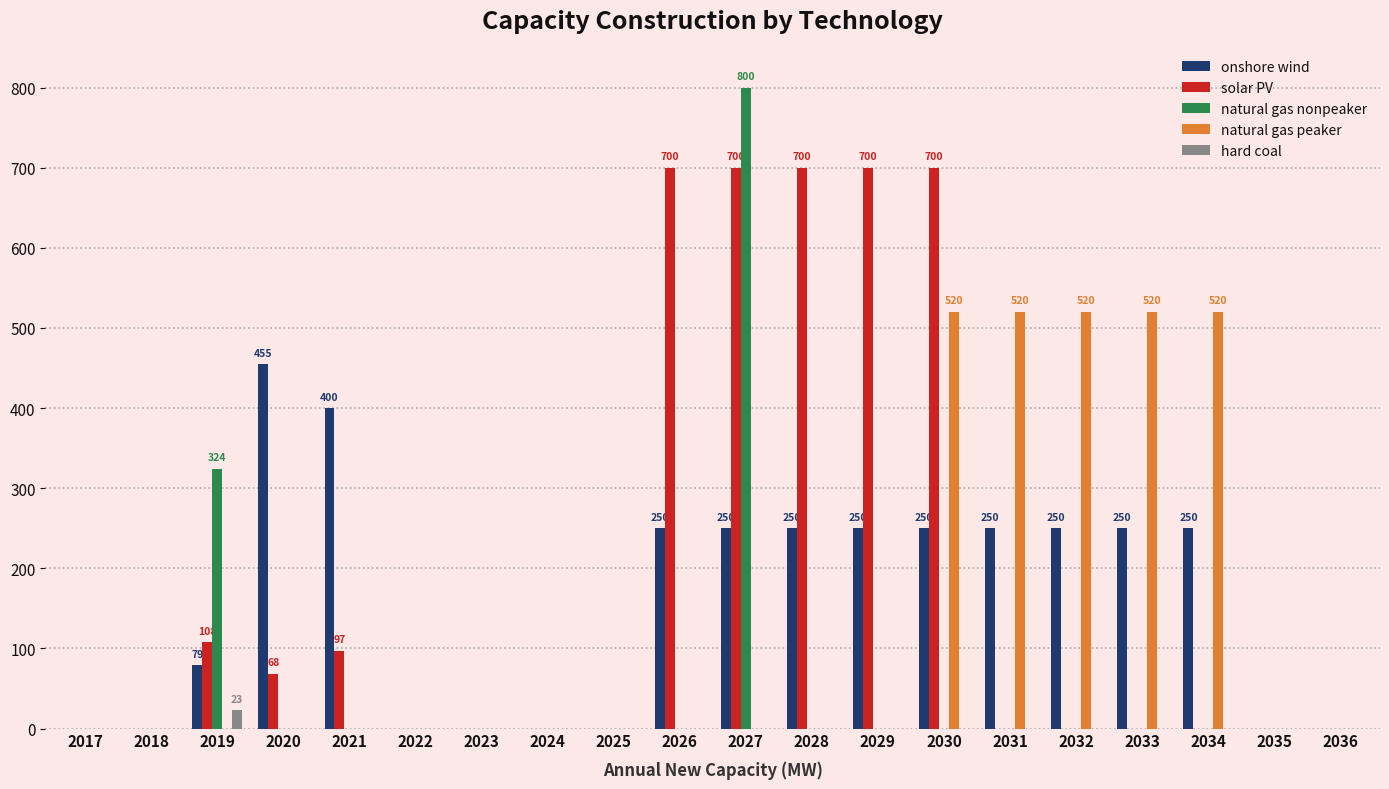

What is the difference between the natural gas peaker values at 2034 and 2020?

520.0